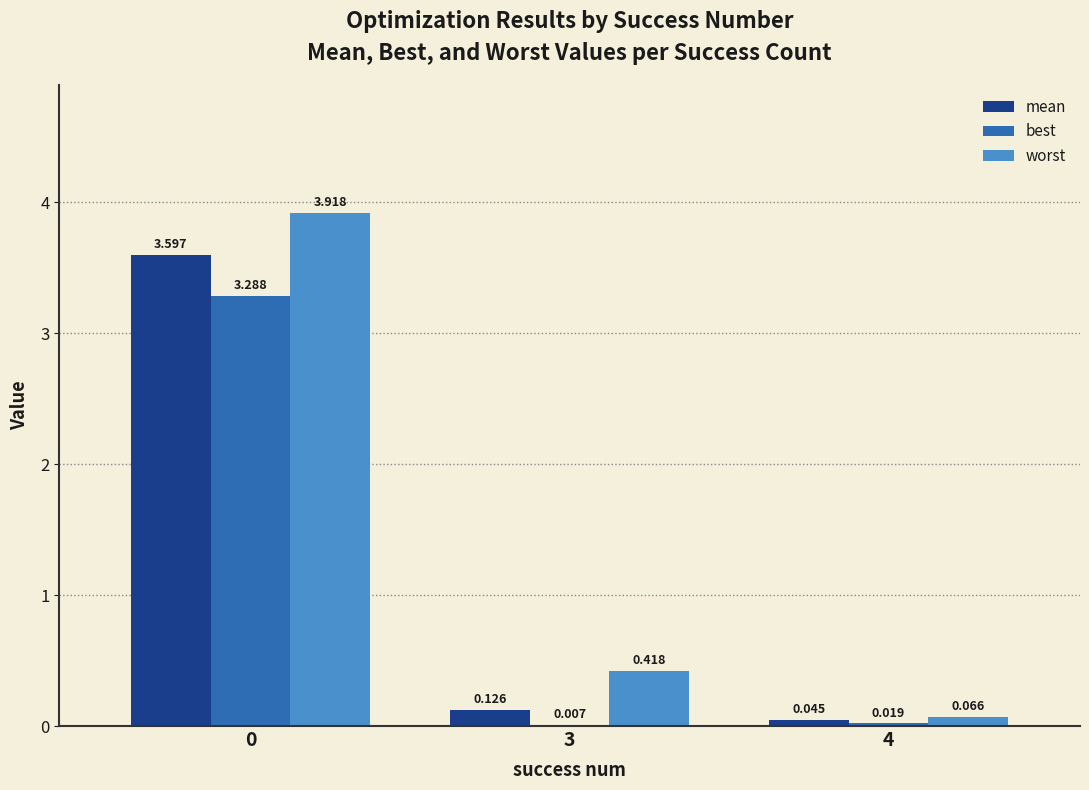

What is the highest value of the worst series?

3.9